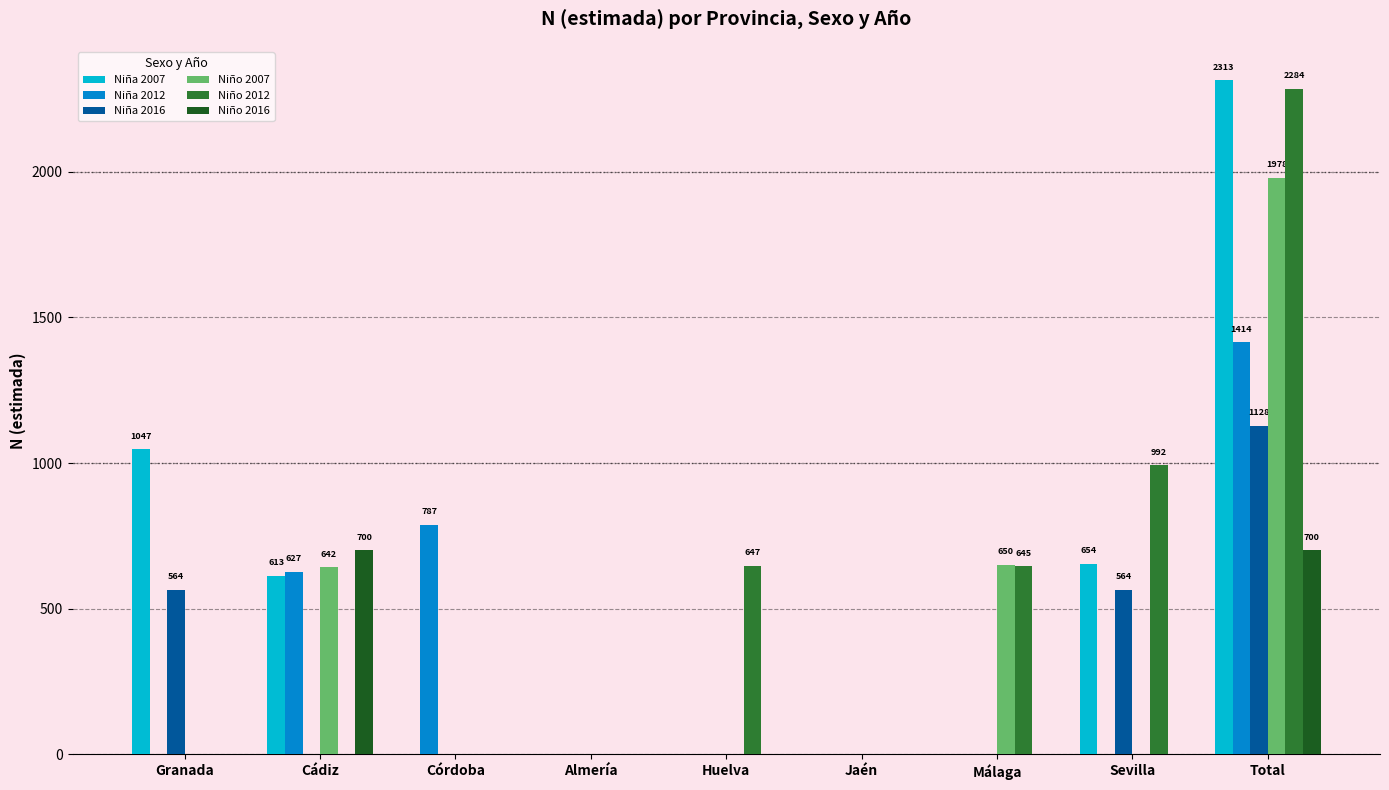

Which series has the largest range (max minus min)?

Niña 2007